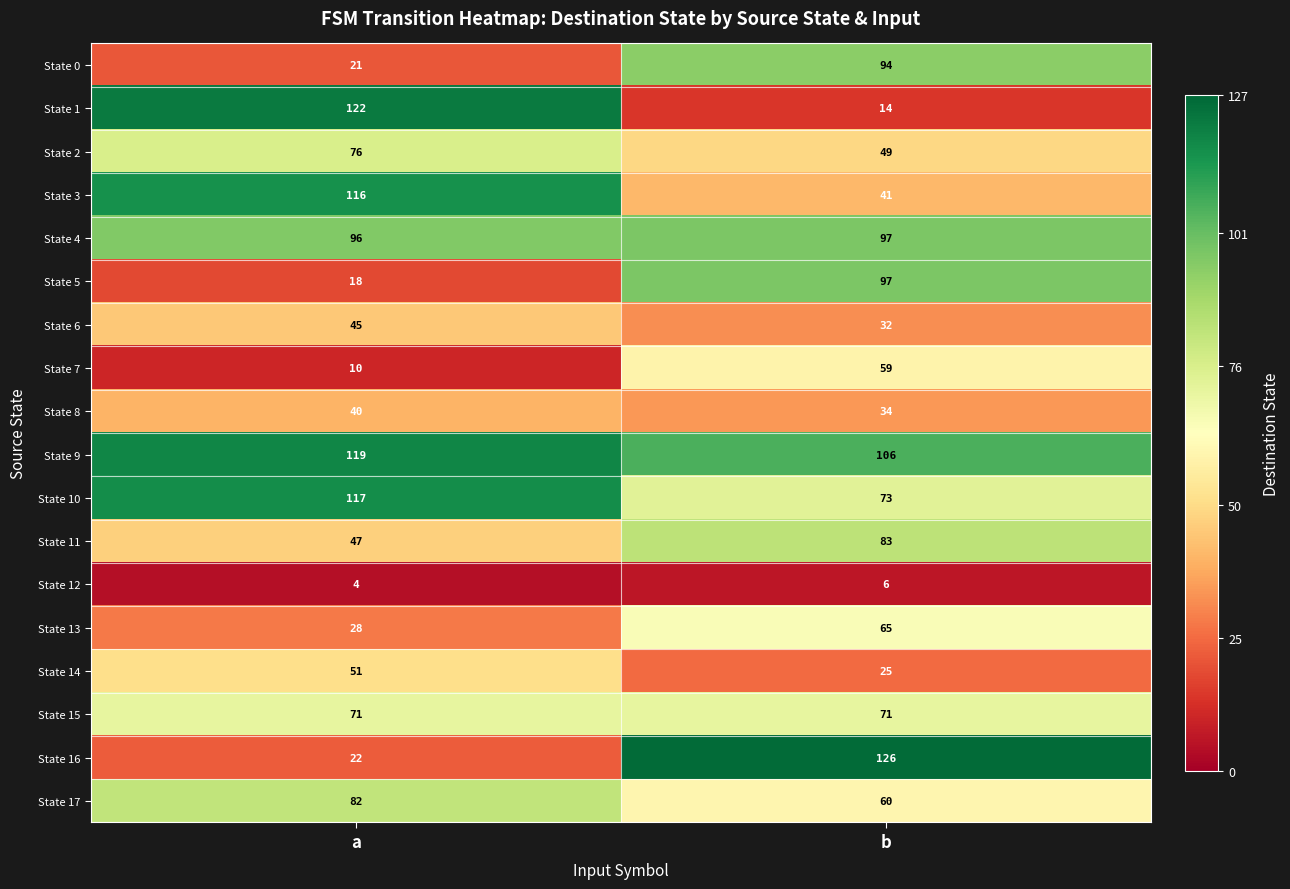

At which category is the sum across all series the highest?

b